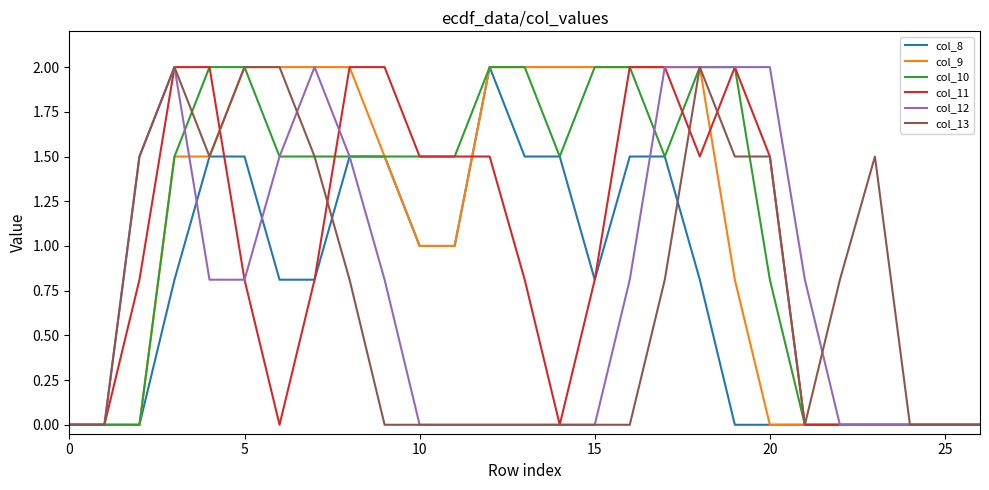

What is the spread (max minus min) of values at 5?

1.2